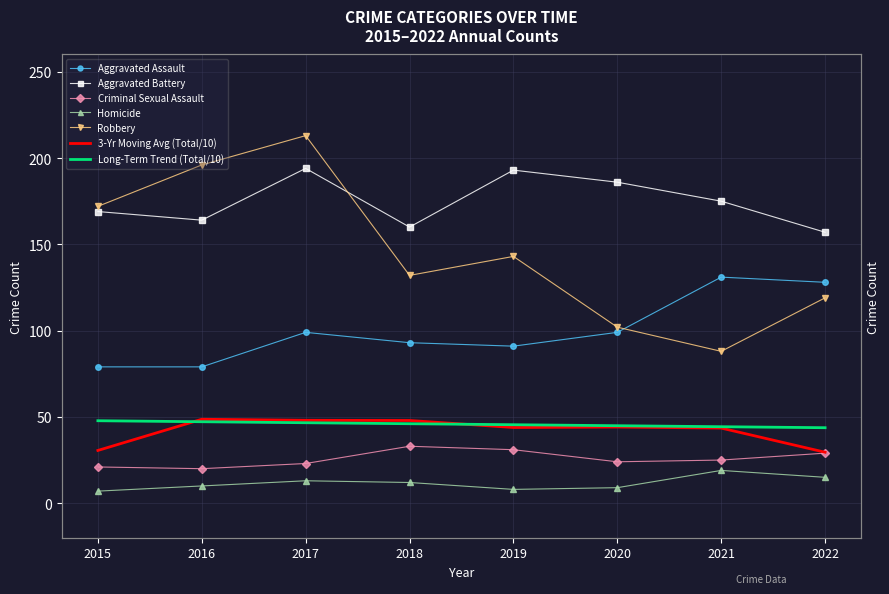

Rank the series at 2019 from lowest to highest value.

Homicide, Criminal Sexual Assault, Aggravated Assault, Robbery, Aggravated Battery